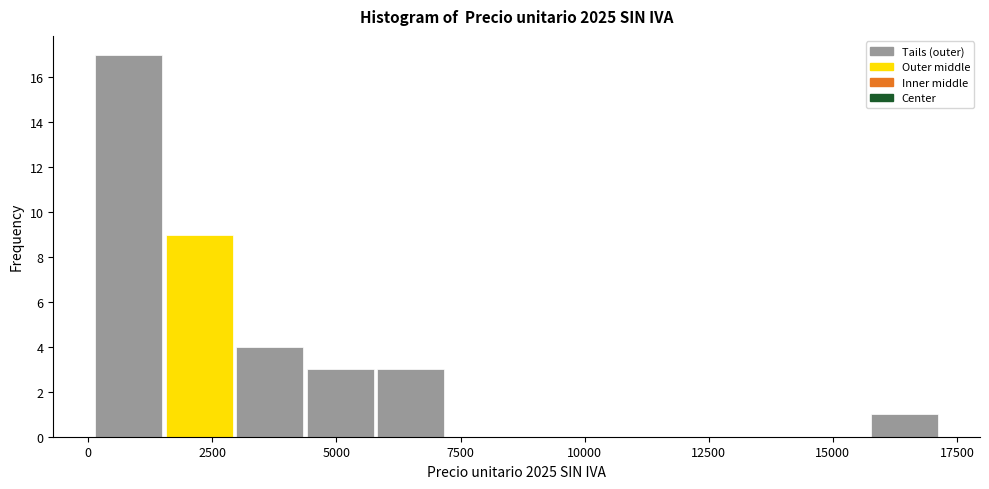

Around what value on the x-axis is the tallest bar? Give the approximate position of its centre, as read against the axis.

1000